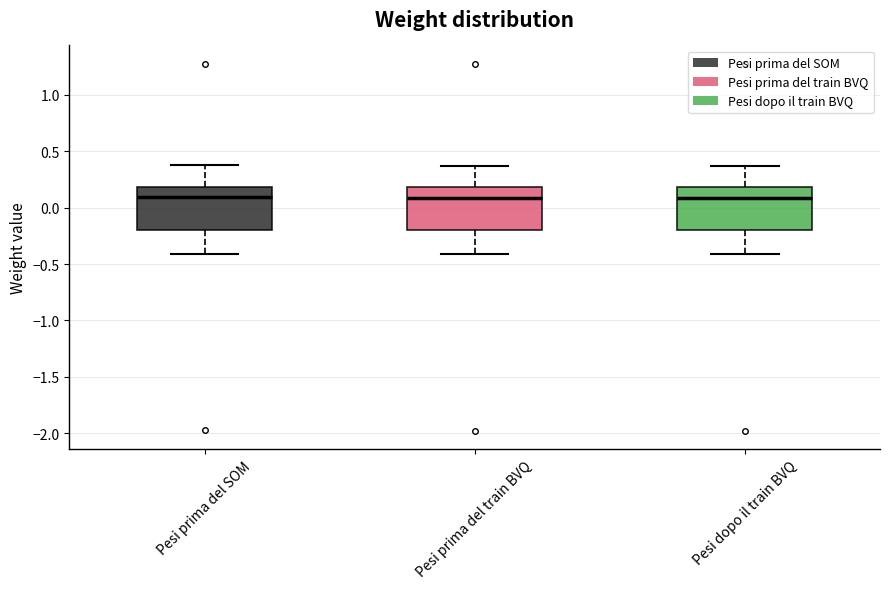

Reading left to right, read every box against the y-axis: the position of its median line, the range the box covers, and the ends of its whiskers. The values are not printed on the chart, so give them approximately, as read against the axis.

Pesi prima del SOM: median 0.10, box -0.20 to 0.20, whiskers -0.40 to 0.40
Pesi prima del train BVQ: median 0.10, box -0.20 to 0.20, whiskers -0.40 to 0.35
Pesi dopo il train BVQ: median 0.10, box -0.20 to 0.20, whiskers -0.40 to 0.35